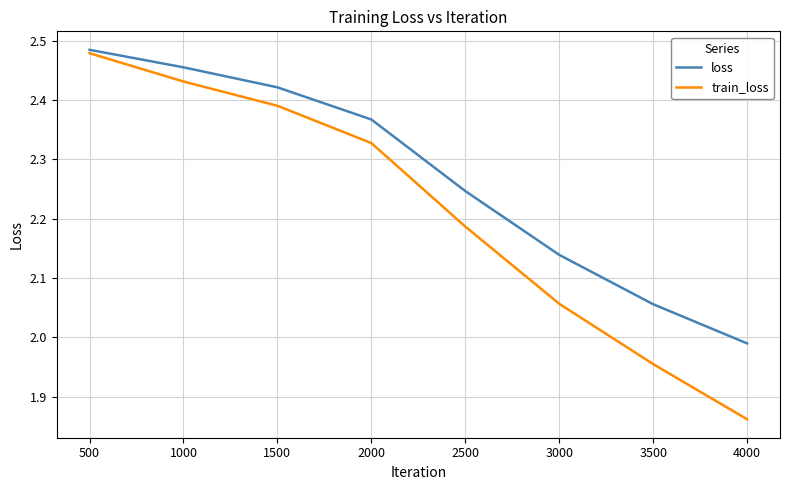

At which label is train_loss closest to 2?

3500